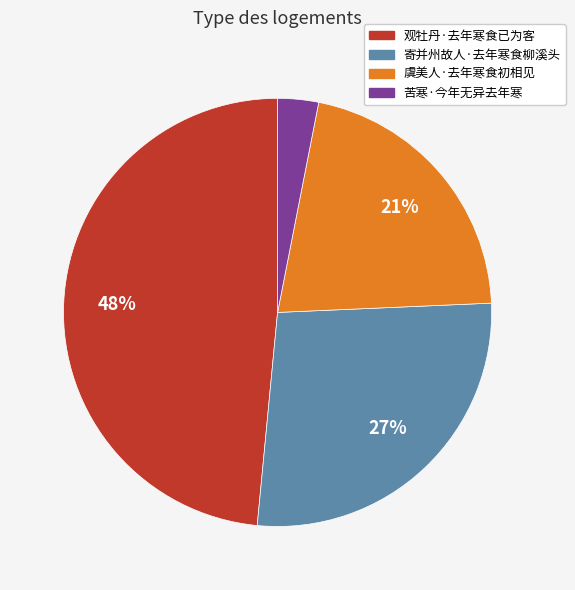

Between 苦寒·今年无异去年寒 and 观牡丹·去年寒食已为客, which is larger?

观牡丹·去年寒食已为客